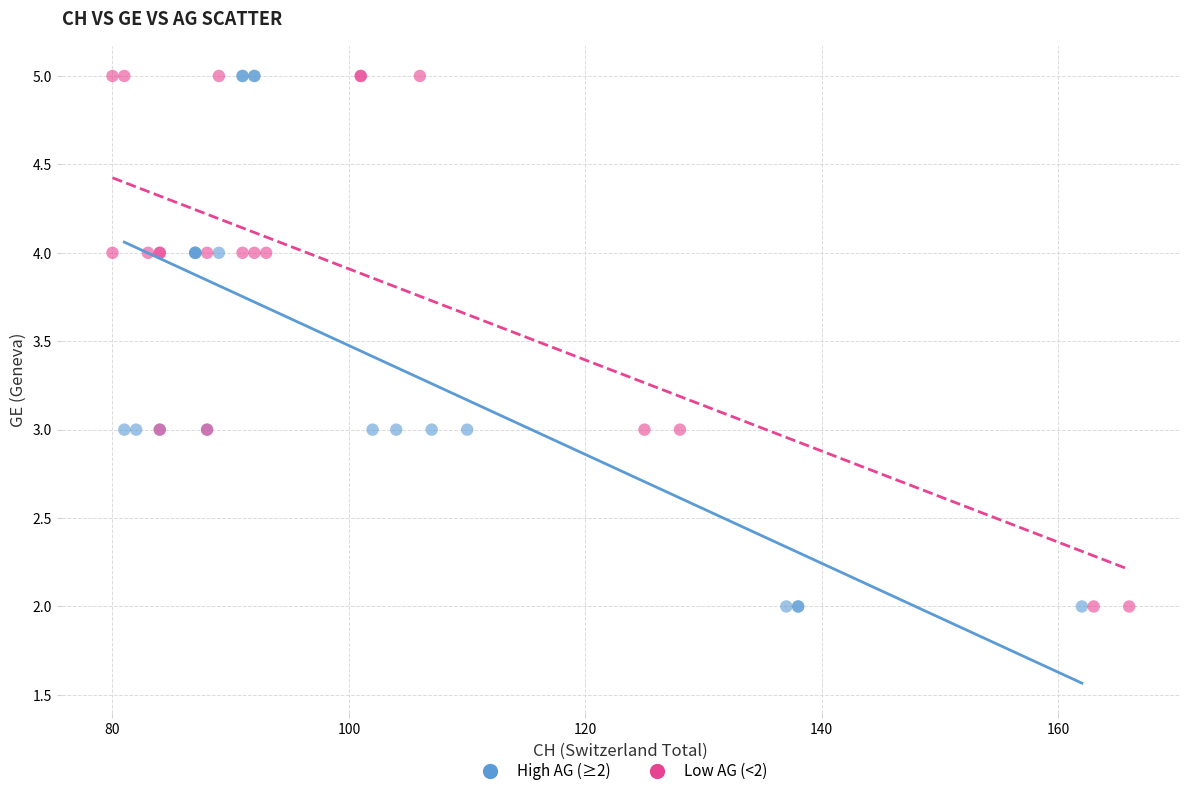

What are all the series names shown in the legend?

High AG (≥2), Low AG (<2)